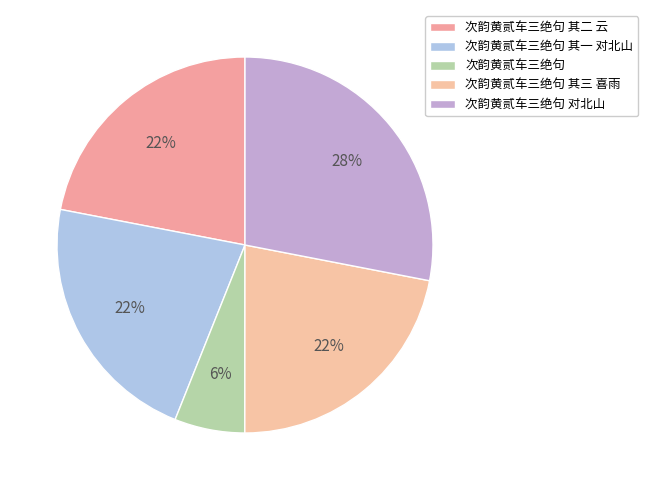

Count the number of slices in the pie.

5